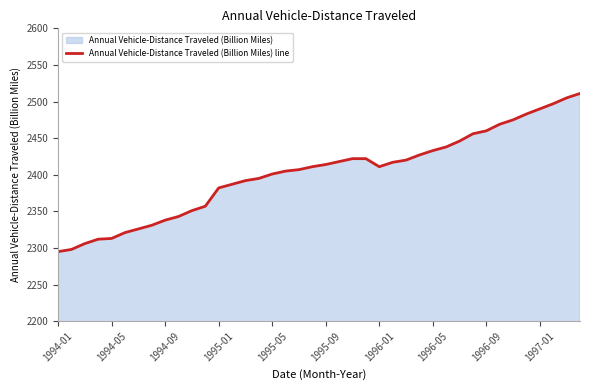

What is the difference between the maximum and minimum values?

216